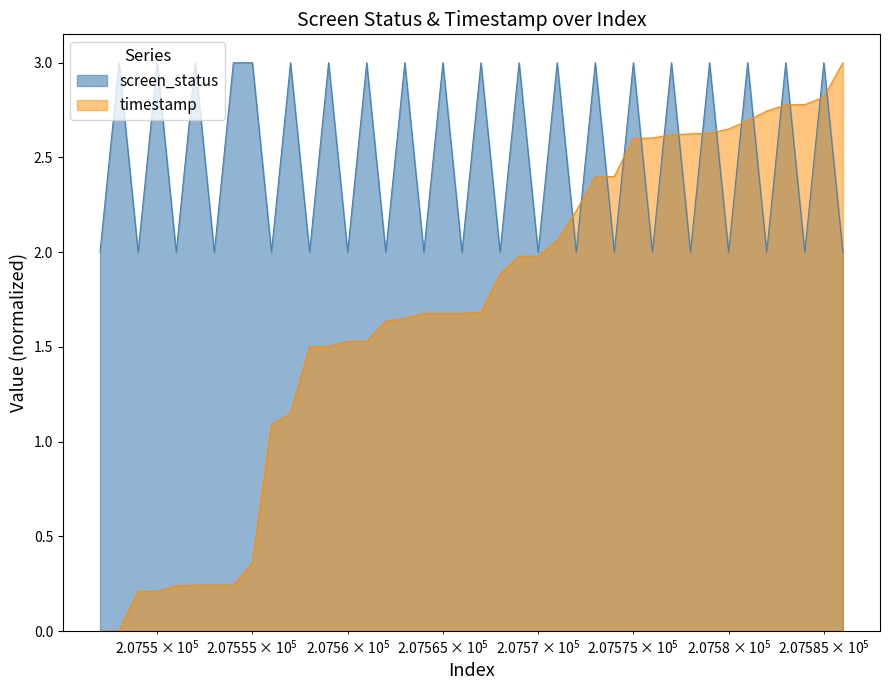

How many lines are shown in the chart?

2